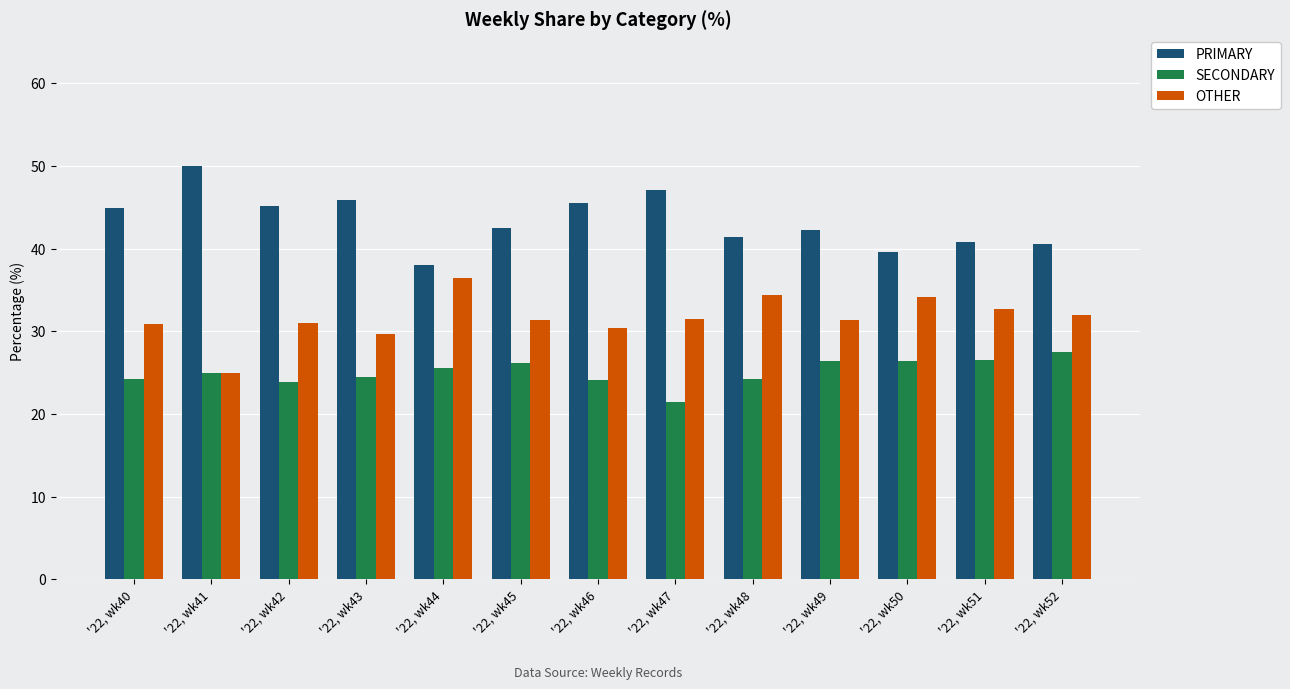

Is the value of OTHER at '22, wk46 greater than the value of SECONDARY at '22, wk42?

Yes